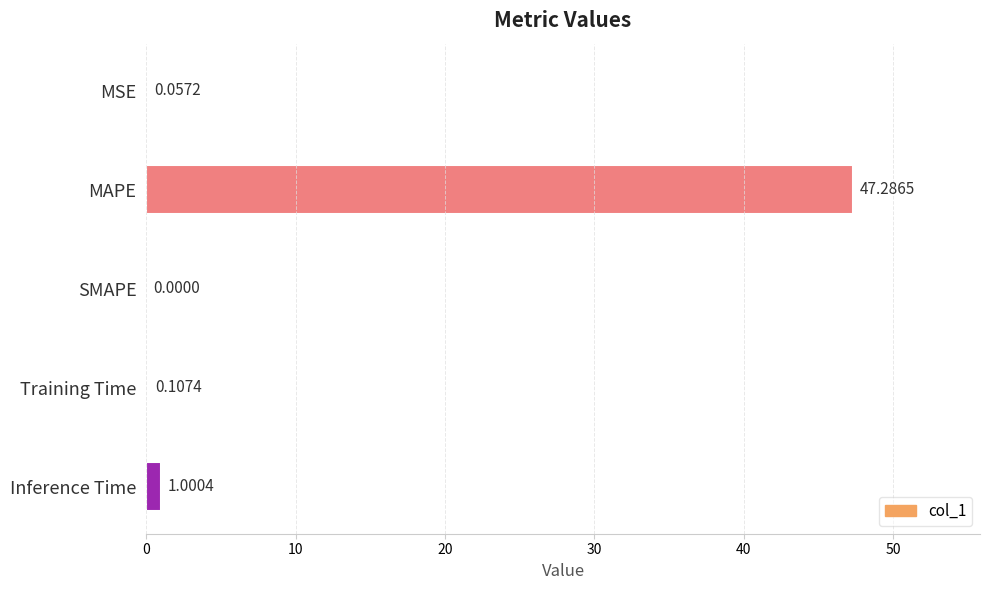

Which has a higher value, Training Time or MSE?

Training Time